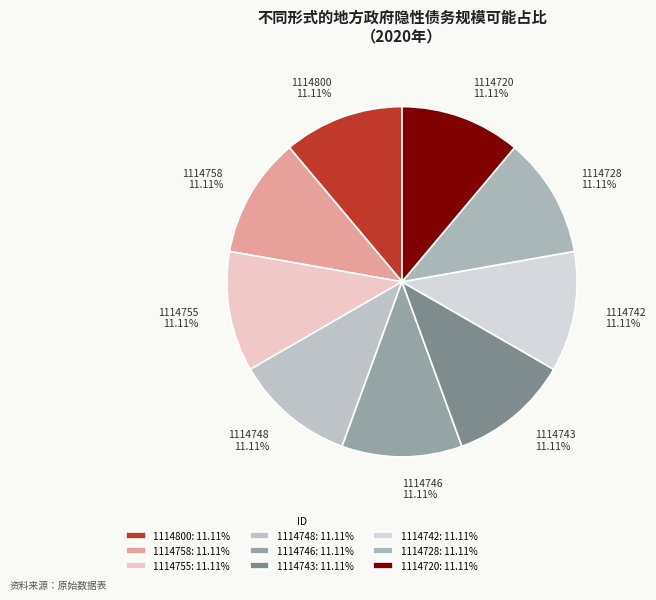

What percentage is the 1114746 slice, to the nearest percent?

11%